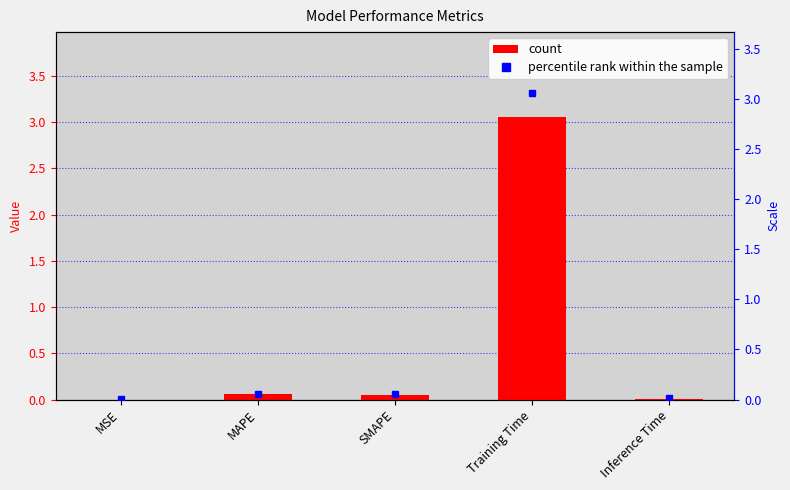

Between Training Time and MAPE, which is larger?

Training Time